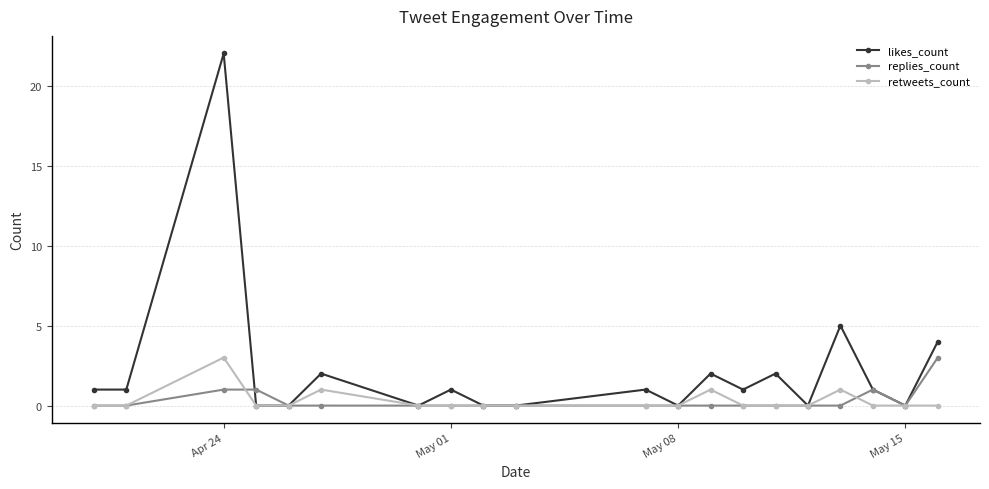

What is the value of the replies_count point at the 18th from the left?

1